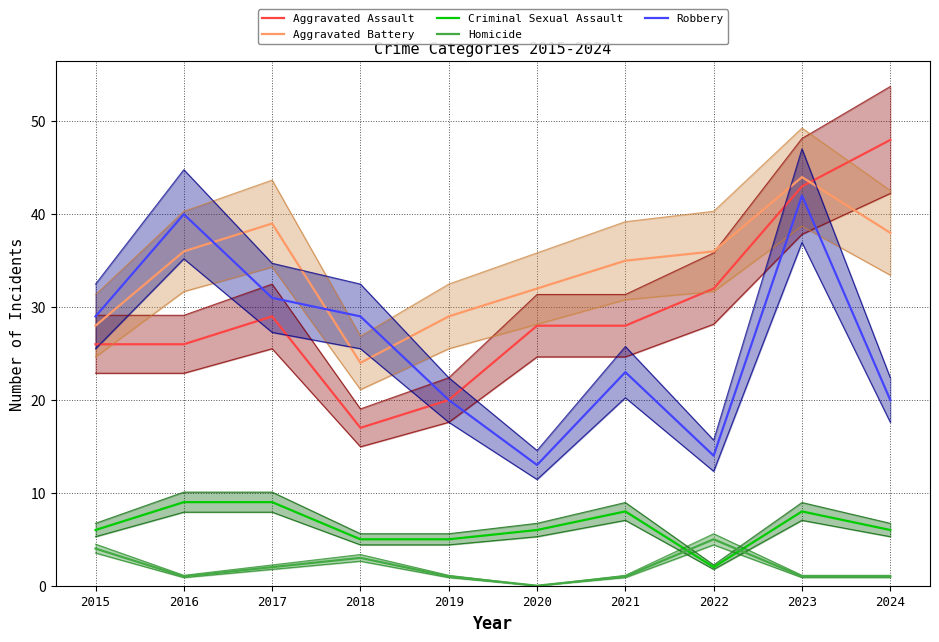

Rank the series at 2019 from highest to lowest value.

Aggravated Battery, Aggravated Assault, Robbery, Criminal Sexual Assault, Homicide